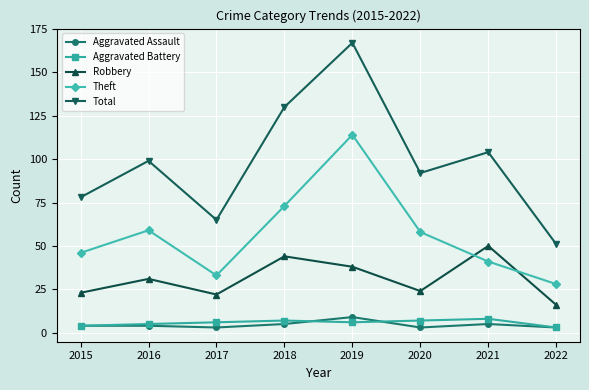

True or false: Aggravated Assault and Robbery cross at least once.

False